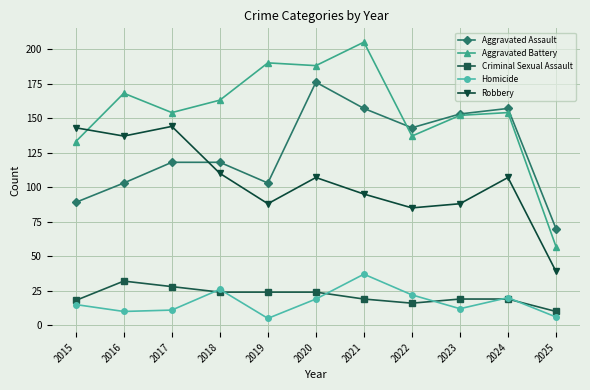

Which series has the widest spread of values?

Aggravated Battery